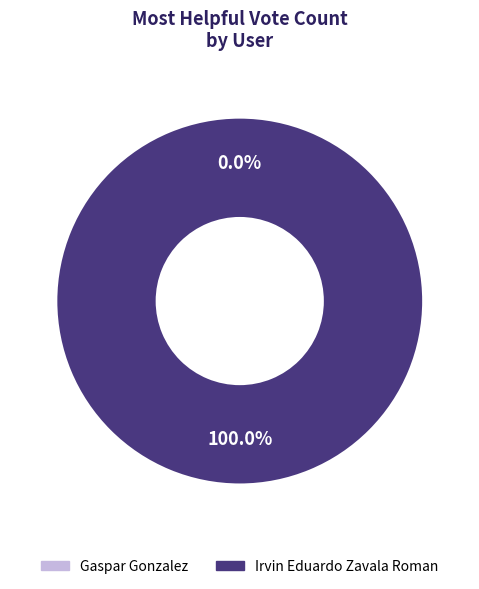

Is it true that Irvin Eduardo Zavala Roman is 85% of the pie?

False